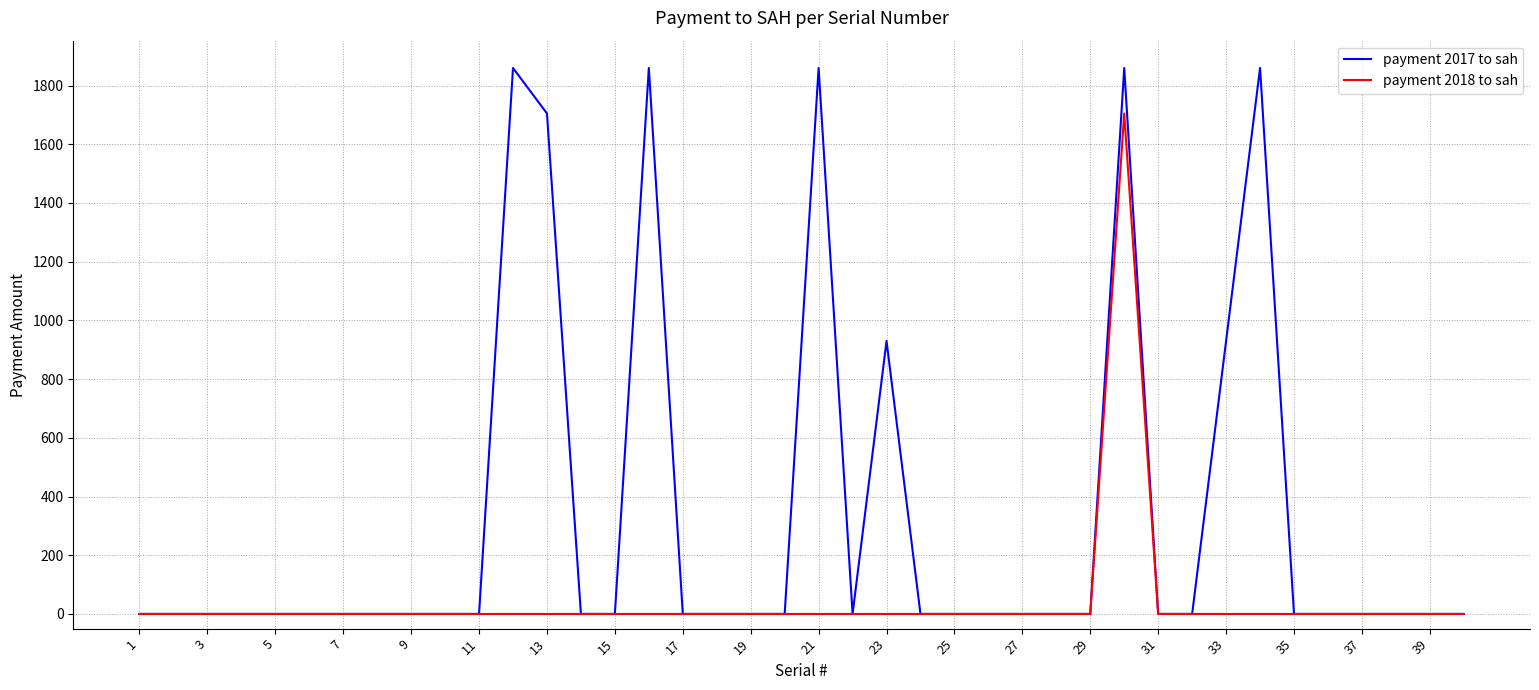

Rank the series by their average value, from highest to lowest.

payment 2017 to sah, payment 2018 to sah